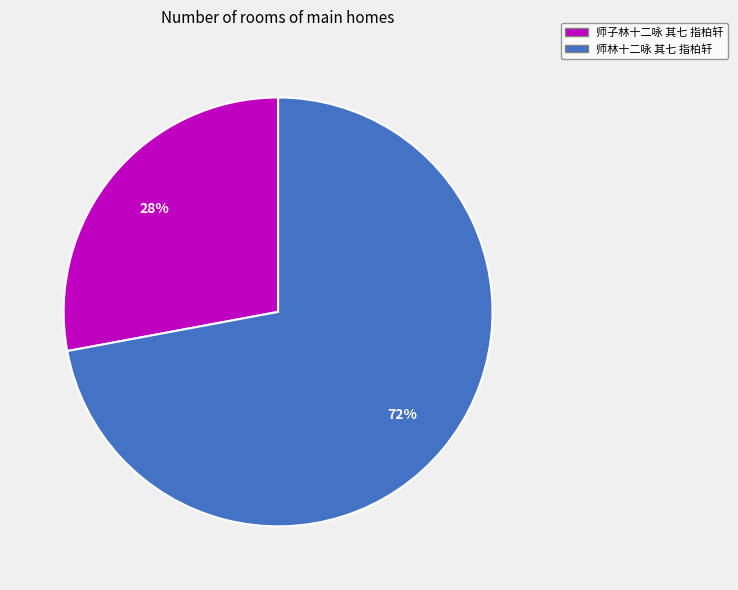

To the nearest percent, what percentage of the pie is 师林十二咏 其七 指柏轩?

72%